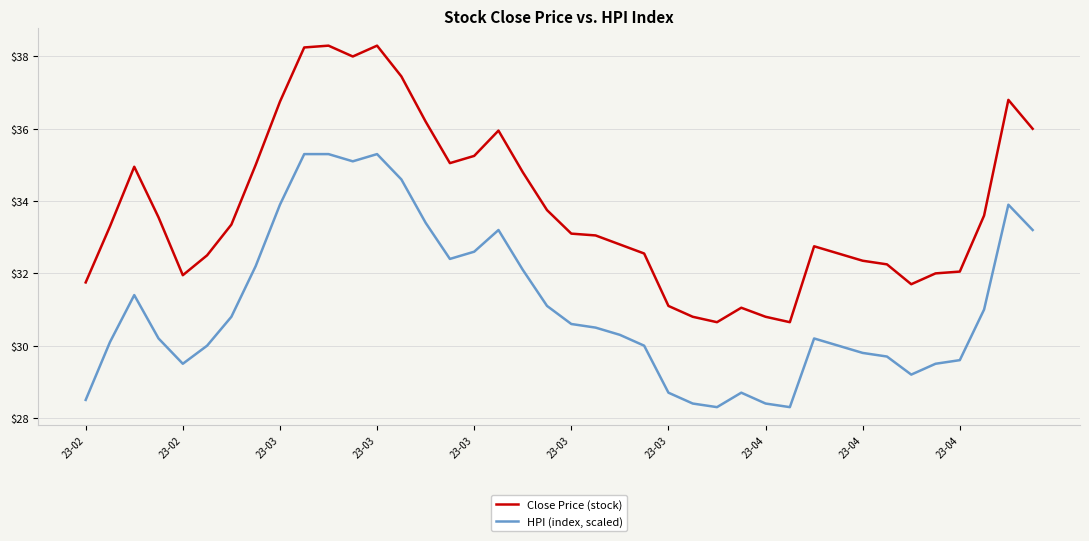

True or false: Close Price (stock) and HPI (index, scaled) cross at least once.

False